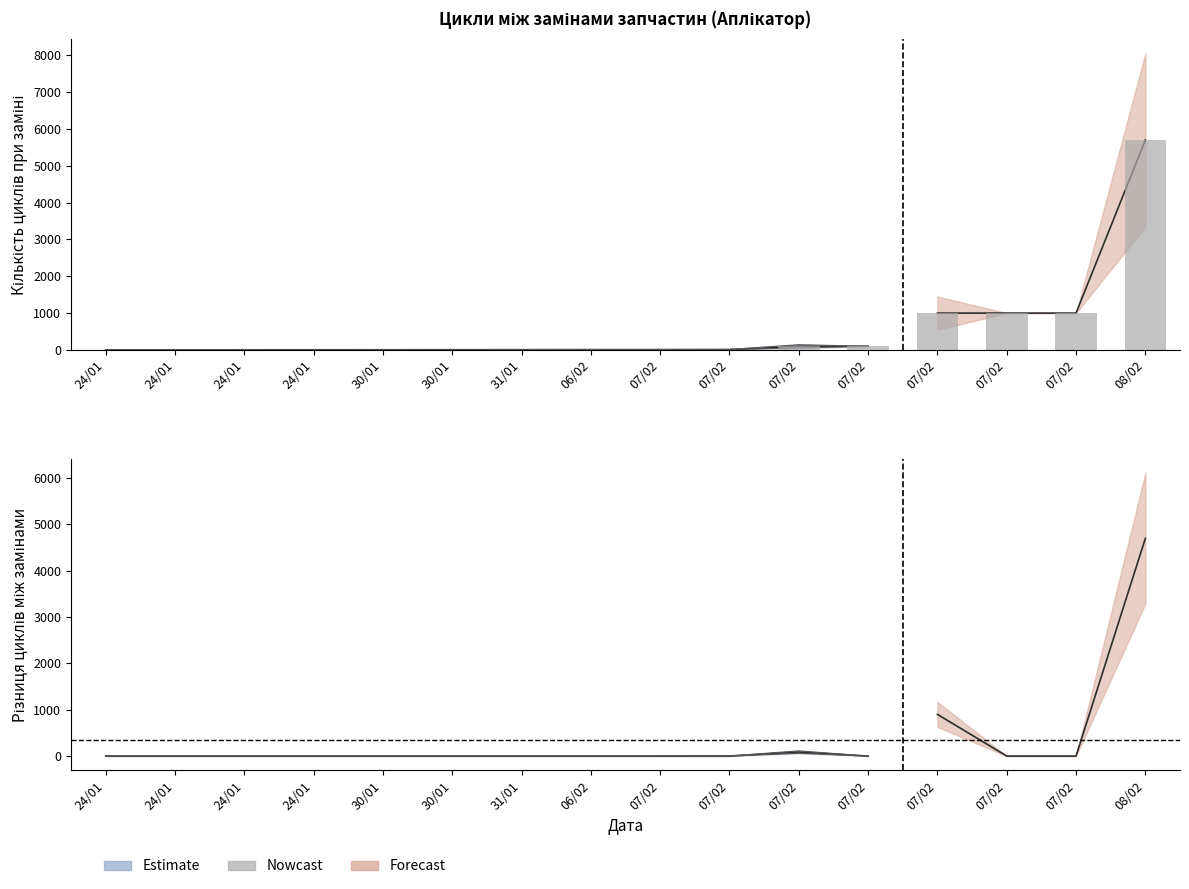

What is the label of the 11th bar from the right?

30/01